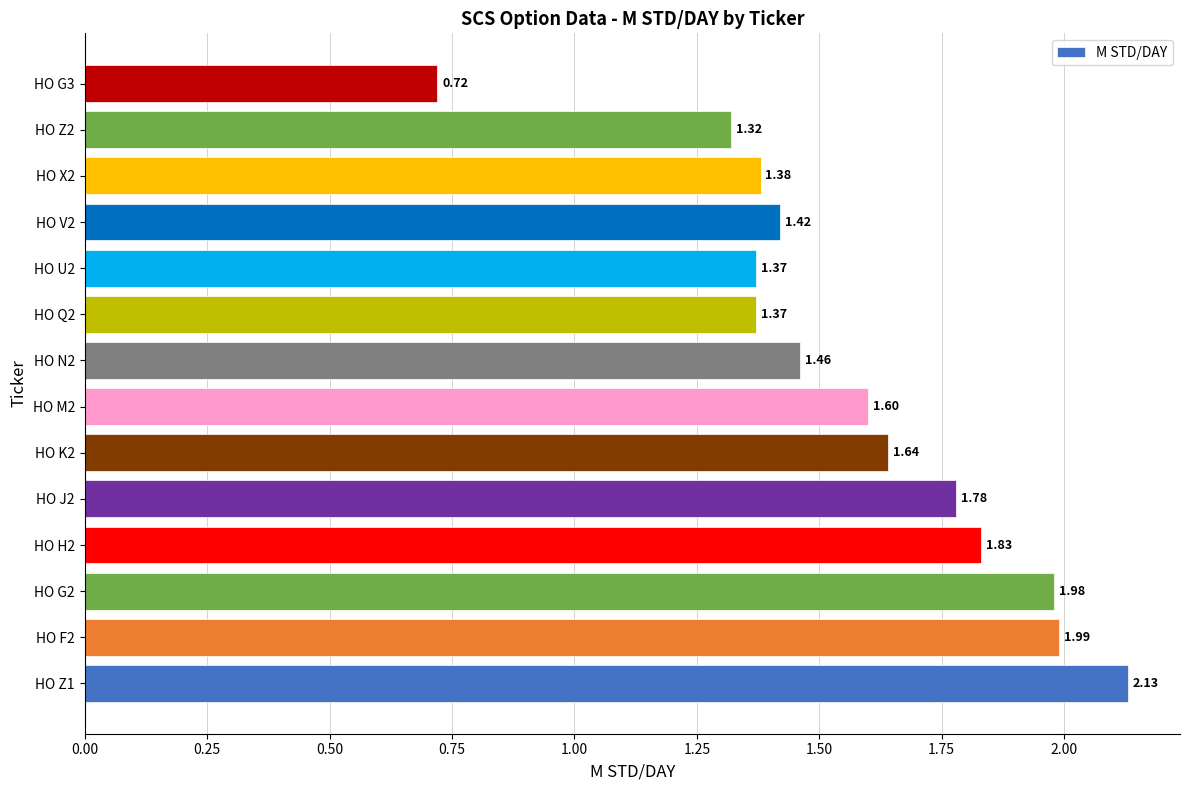

What is the sum of the values at HO J2 and HO M2?

3.4